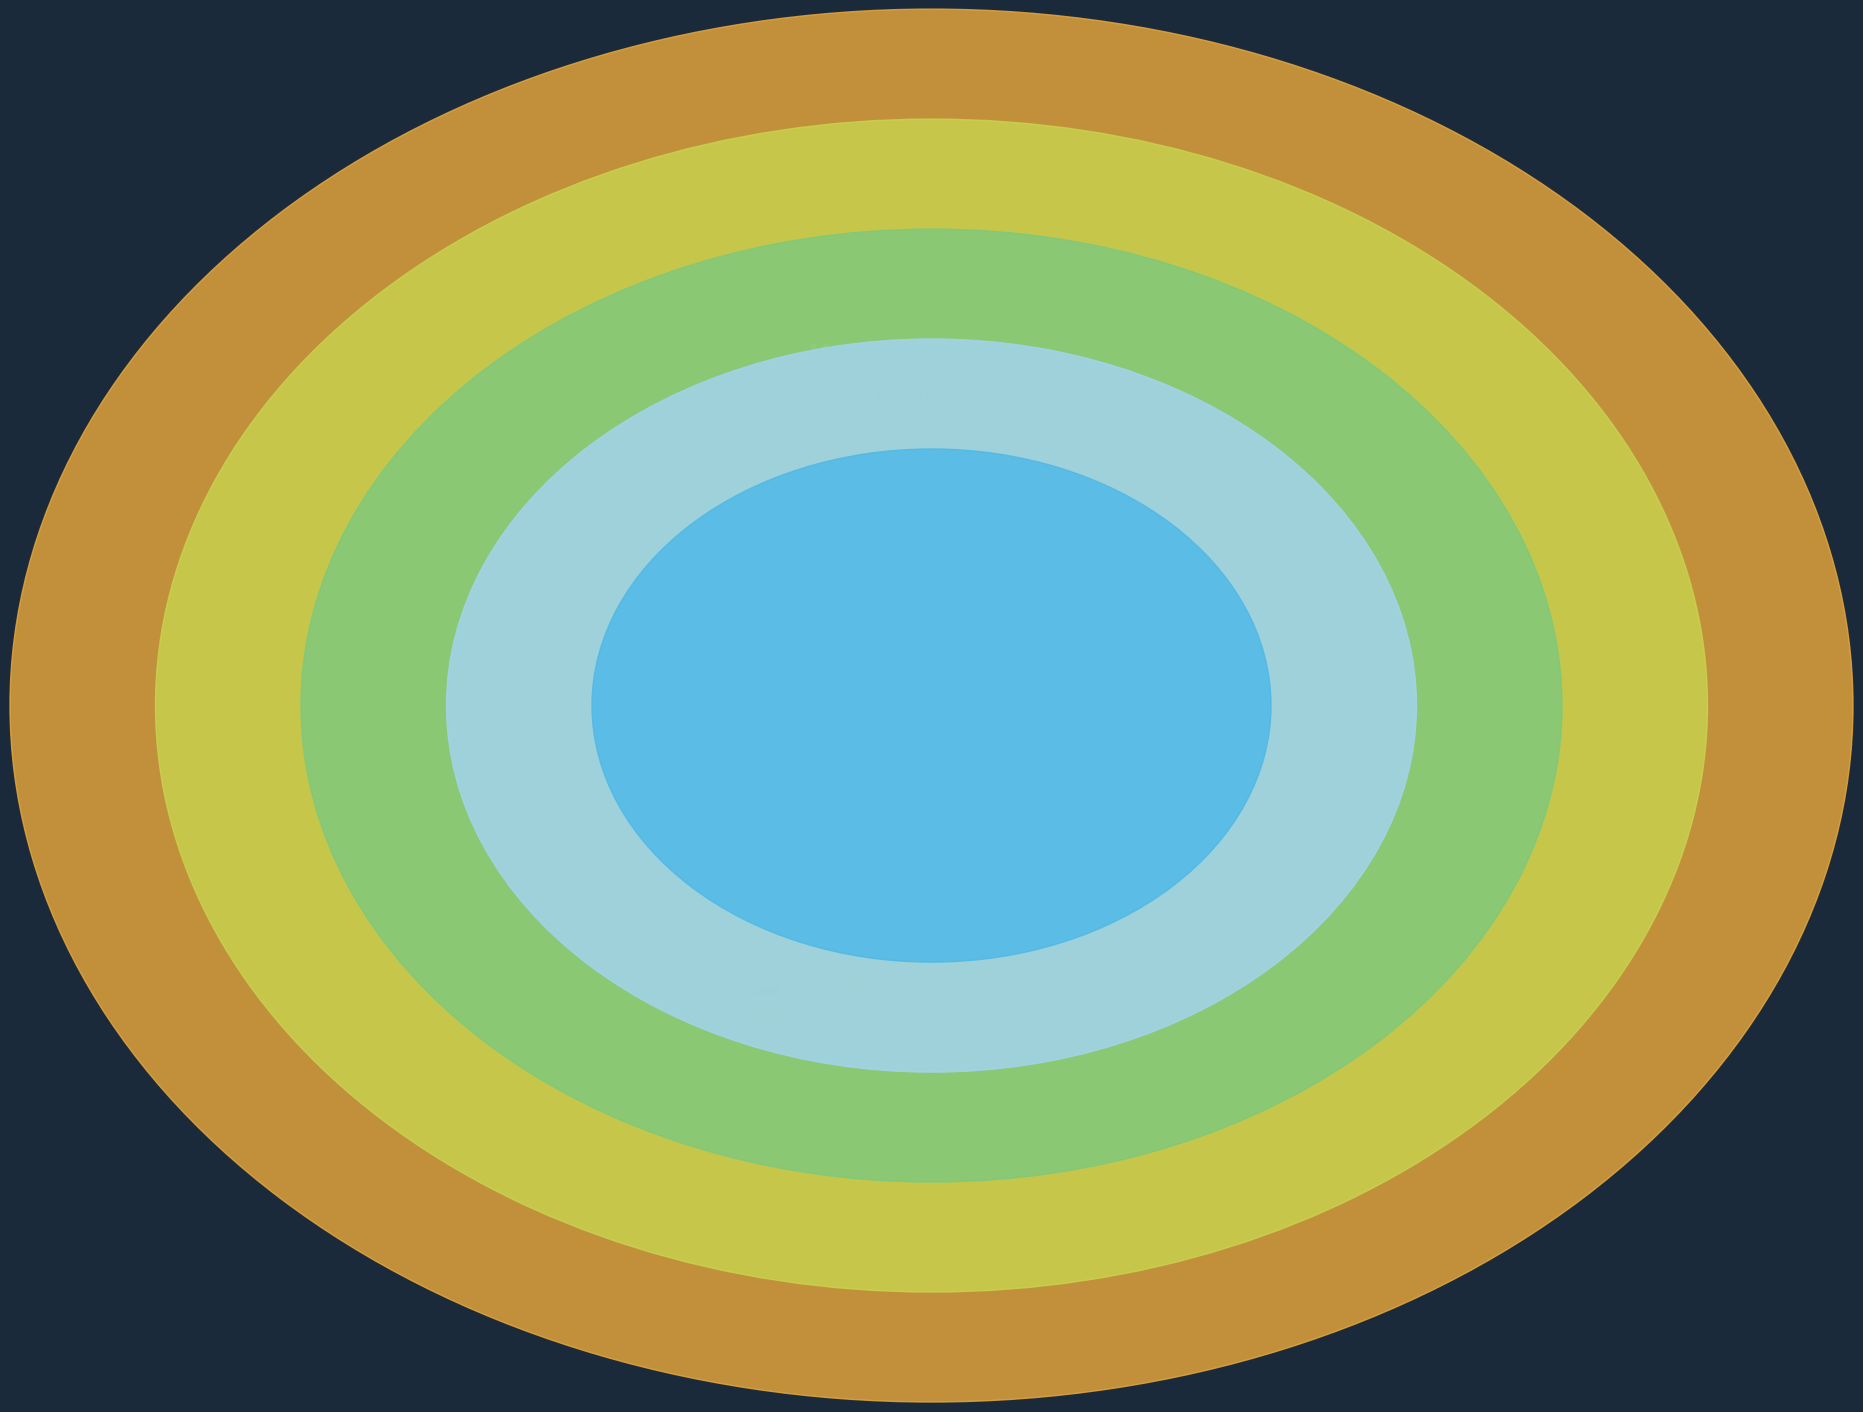

How many slices are in this pie chart?

5